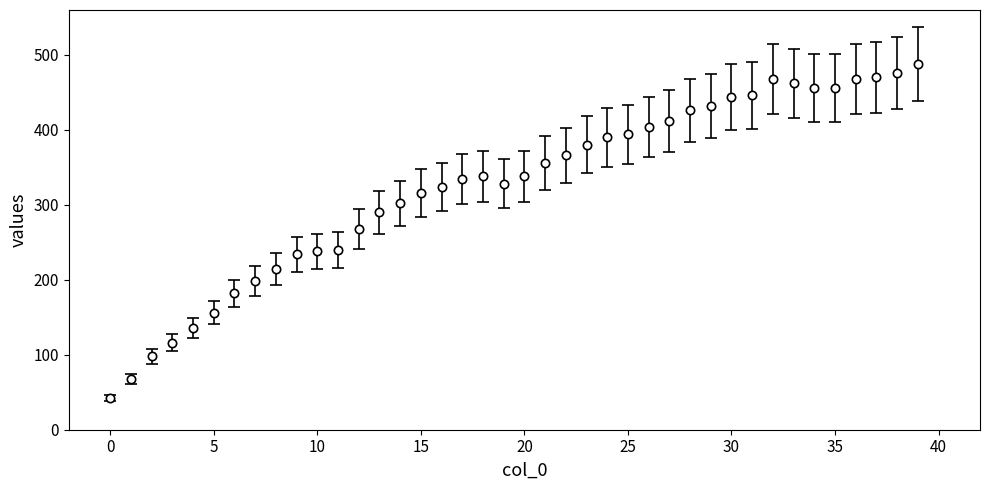

True or false: the data has more than 0 interior local peaks.

True